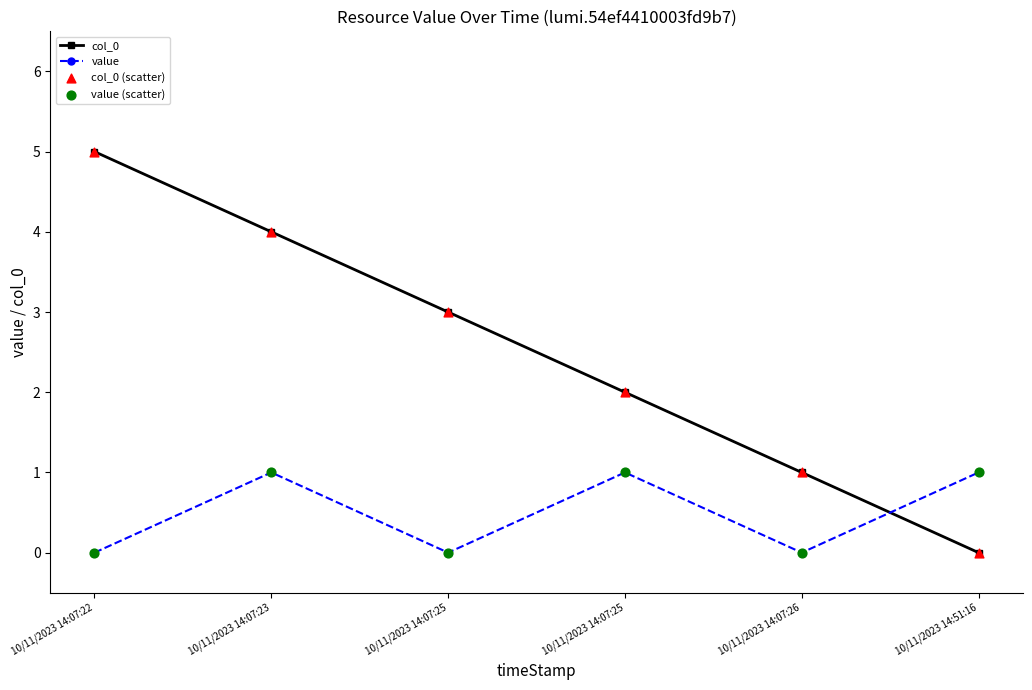

Which series has the largest total across all categories?

col_0